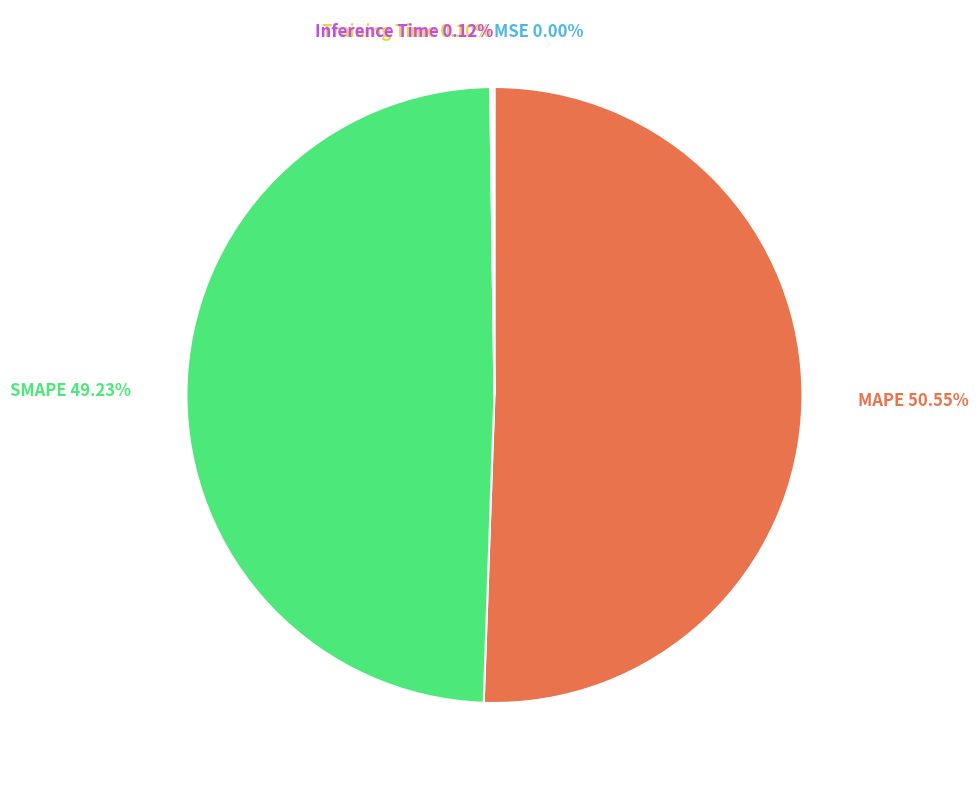

Is there a majority slice in this chart?

Yes